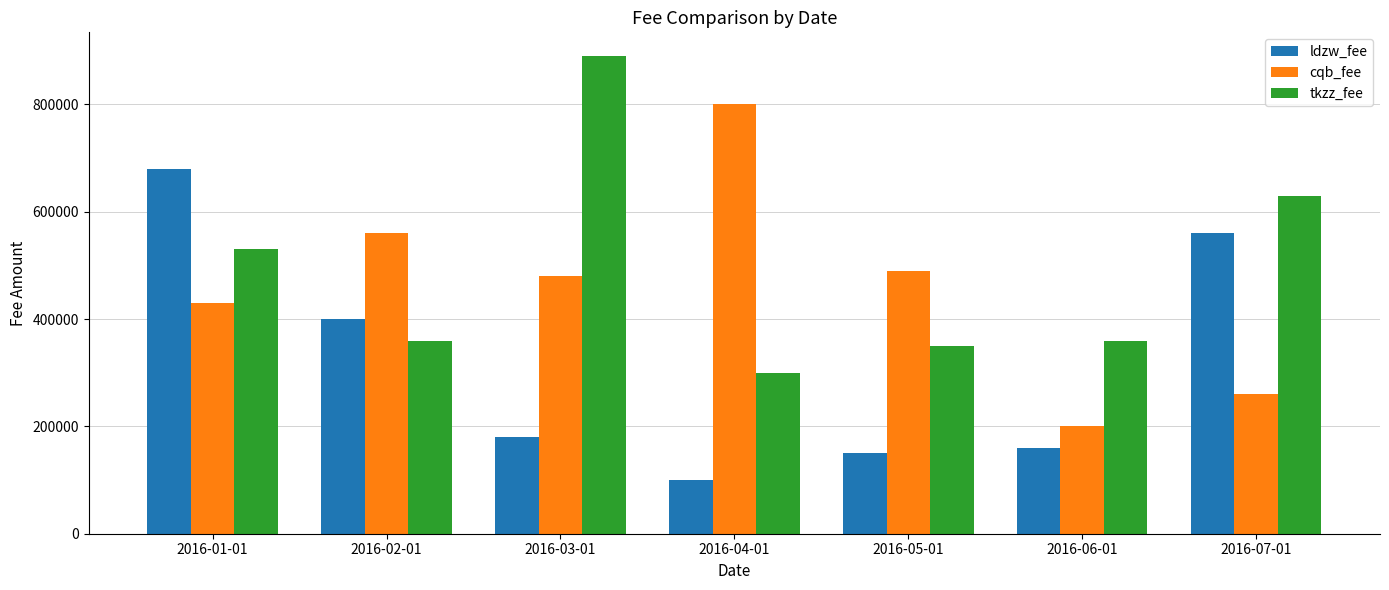

At which category is the sum across all series the highest?

2016-01-01